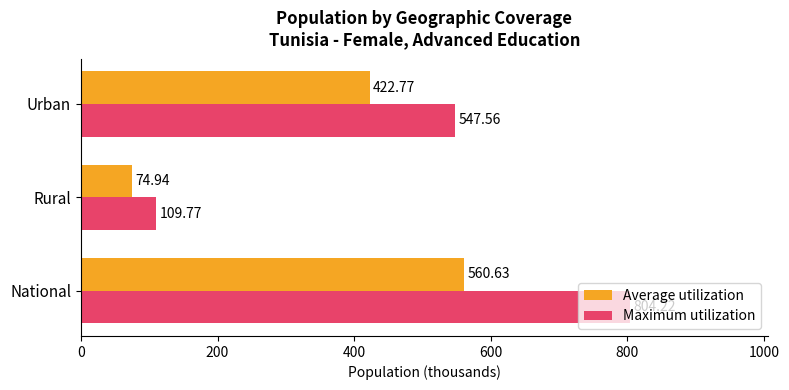

What is the minimum value shown in the chart?

74.9